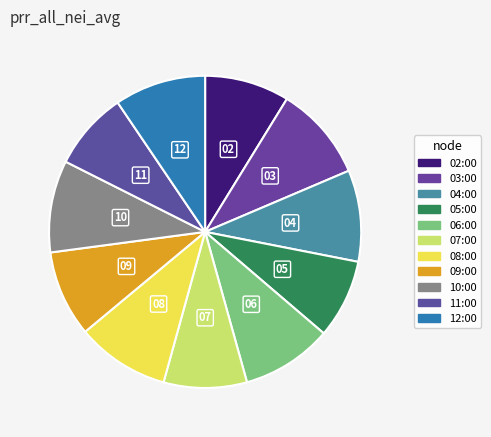

What is the total percentage of 06:00 and 03:00?

19.2%